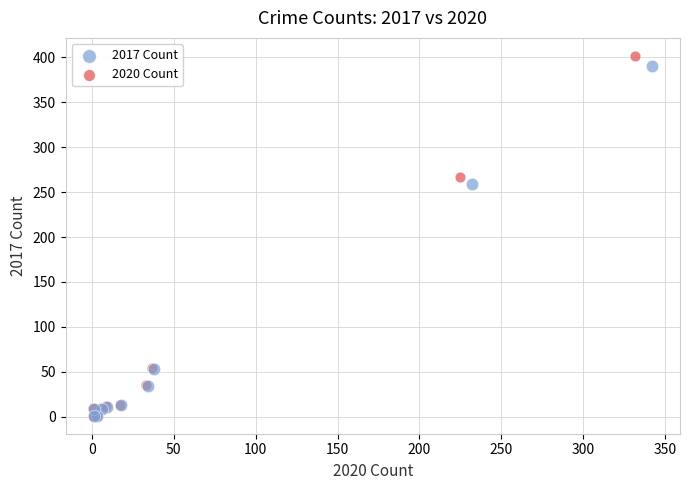

Which series has the largest Y range (max minus min)?

2020 Count